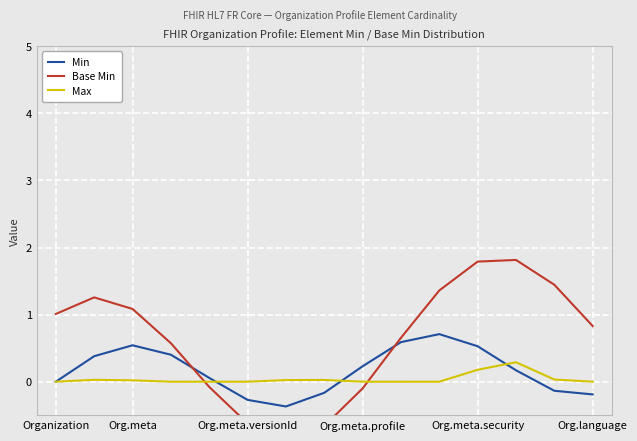

What is the minimum value for Min?

-0.4